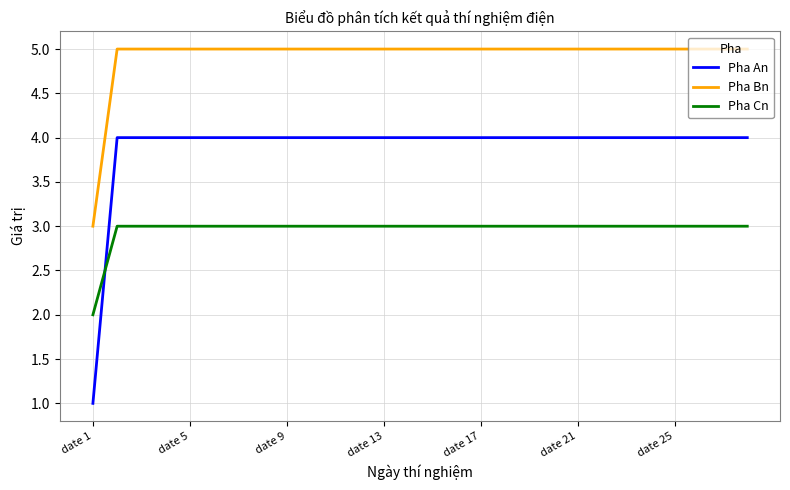

Which series has the largest total across all categories?

Pha Bn